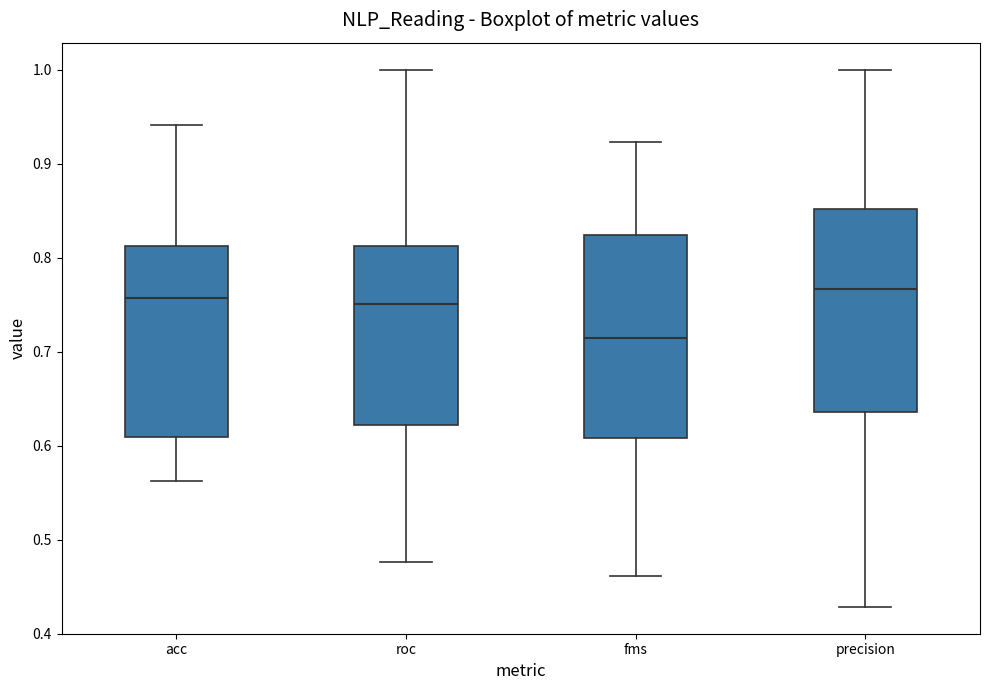

Reading left to right, read every box against the y-axis: the position of its median line, the range the box covers, and the ends of its whiskers. The values are not printed on the chart, so give them approximately, as read against the axis.

acc: median 0.76, box 0.61 to 0.81, whiskers 0.56 to 0.94
roc: median 0.75, box 0.62 to 0.81, whiskers 0.48 to 1.00
fms: median 0.71, box 0.61 to 0.82, whiskers 0.46 to 0.92
precision: median 0.77, box 0.64 to 0.85, whiskers 0.43 to 1.00